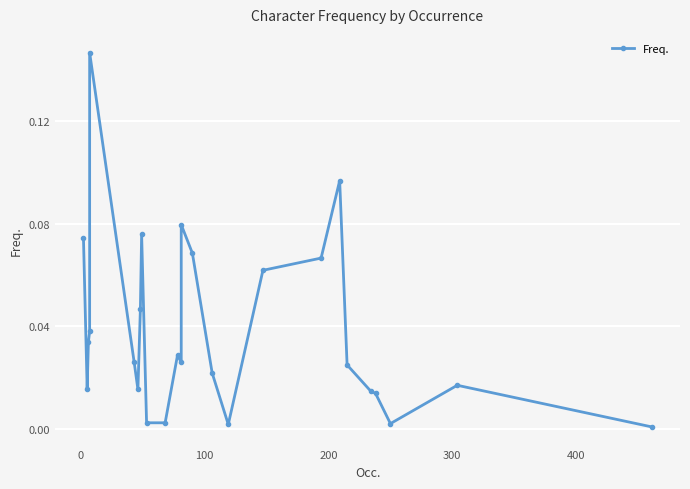

How many interior local valleys (lower than both neighbors) does the data have?

5